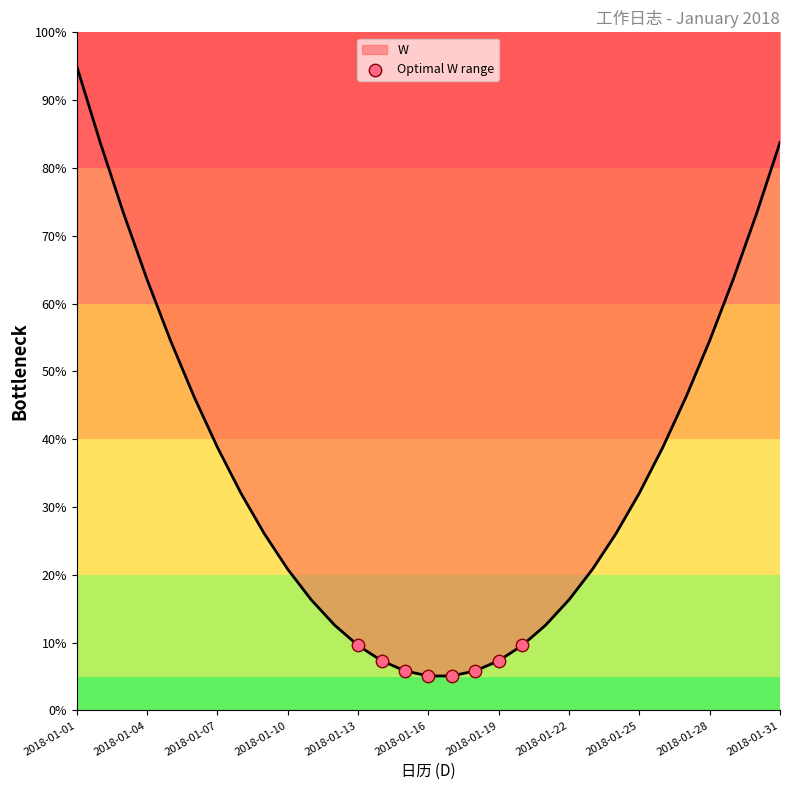

Which has a higher value, 2018-01-01 or 2018-01-13?

2018-01-01